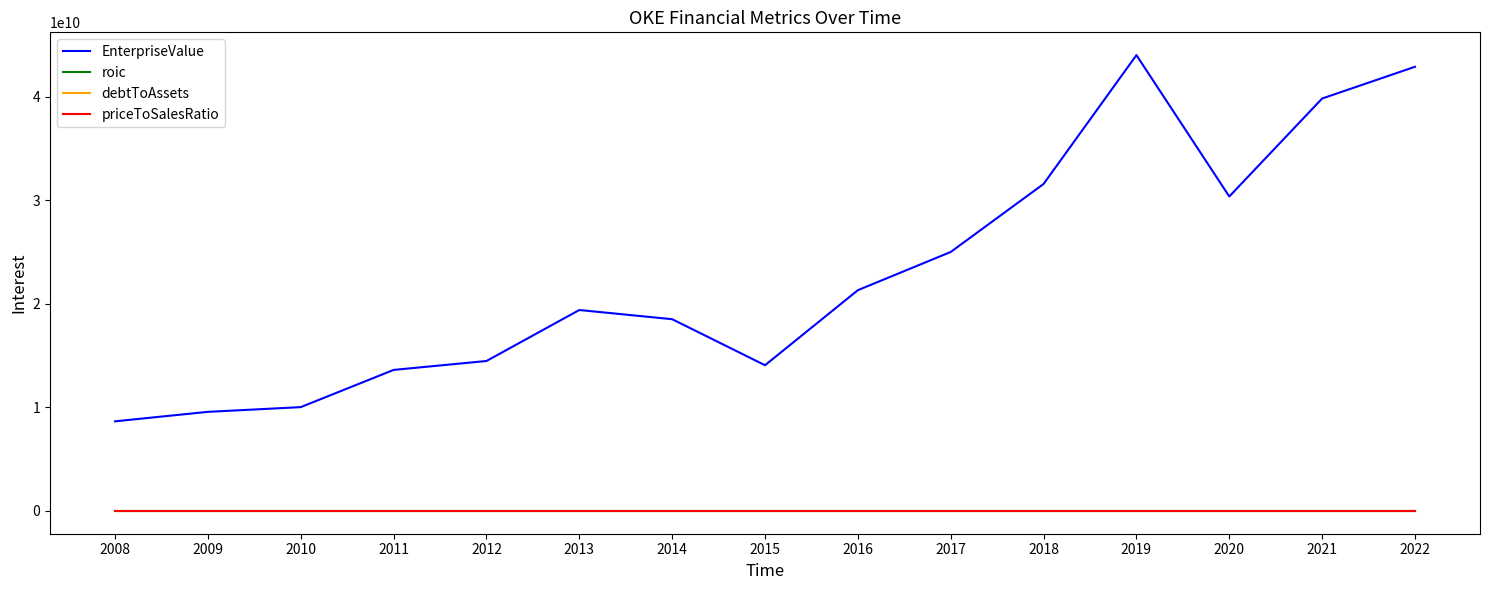

True or false: debtToAssets and EnterpriseValue cross at least once.

False